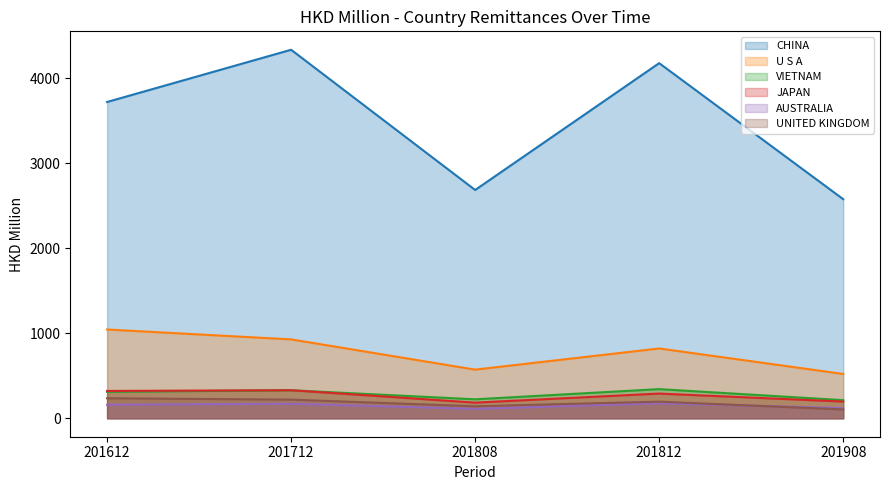

Read the CHINA value at 201812.

4174.9